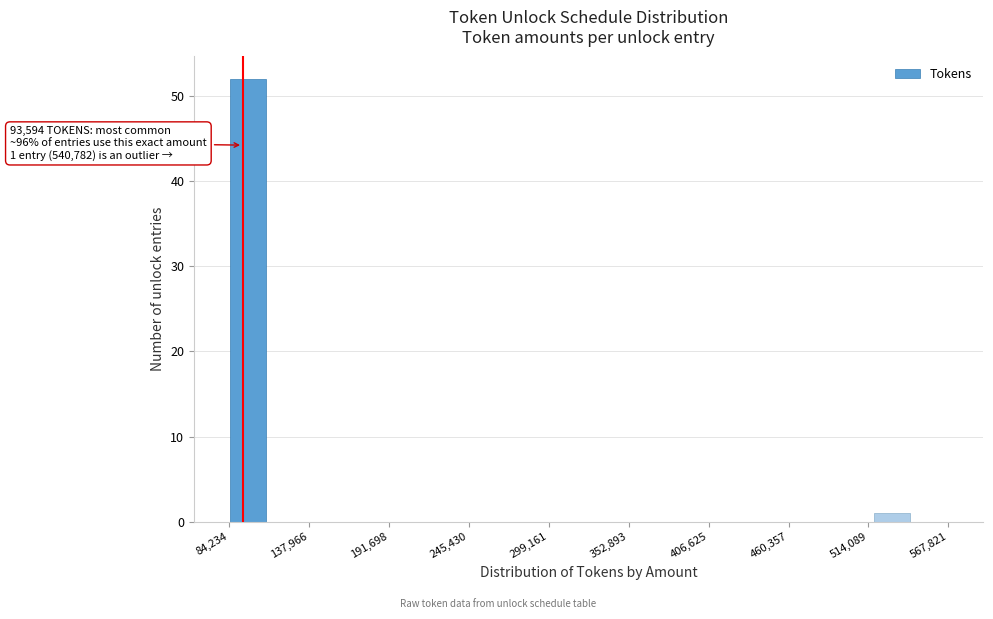

Read against the x-axis, roughly where is the centre of the tallest bar?

100000